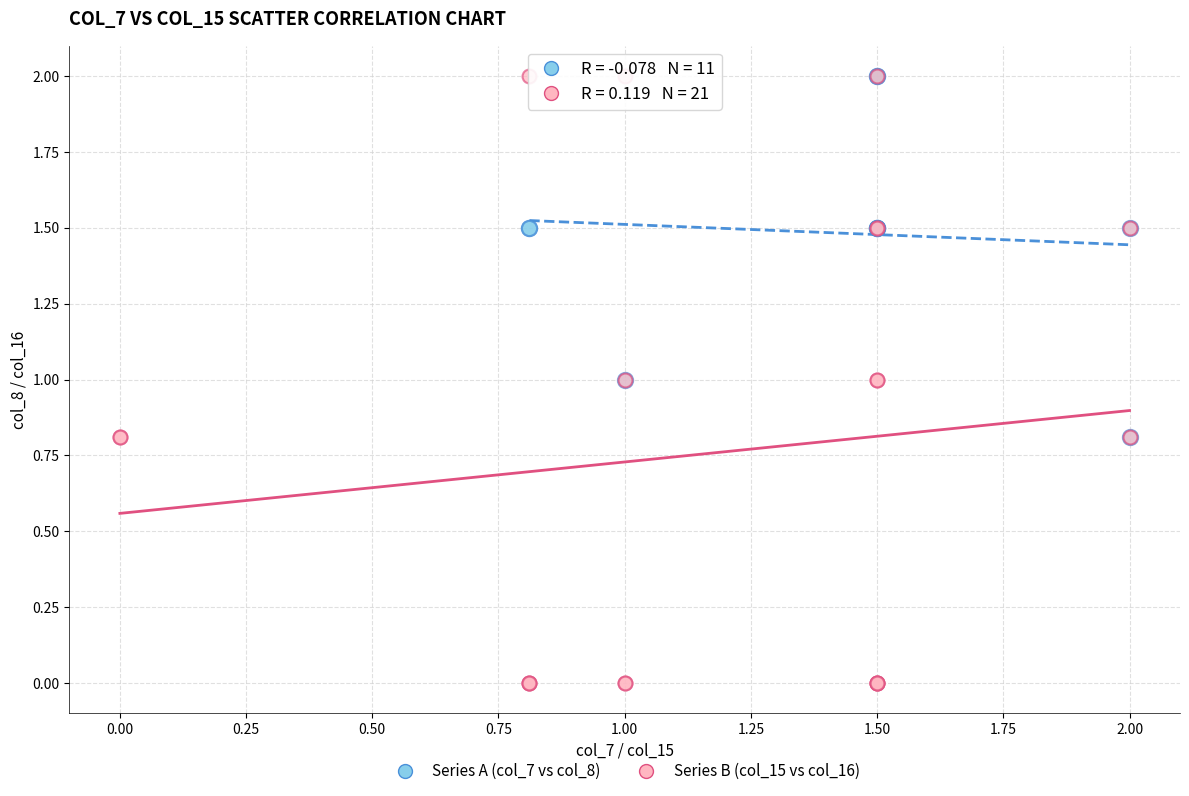

Which series reaches the minimum Y coordinate?

Series B (col_15 vs col_16)